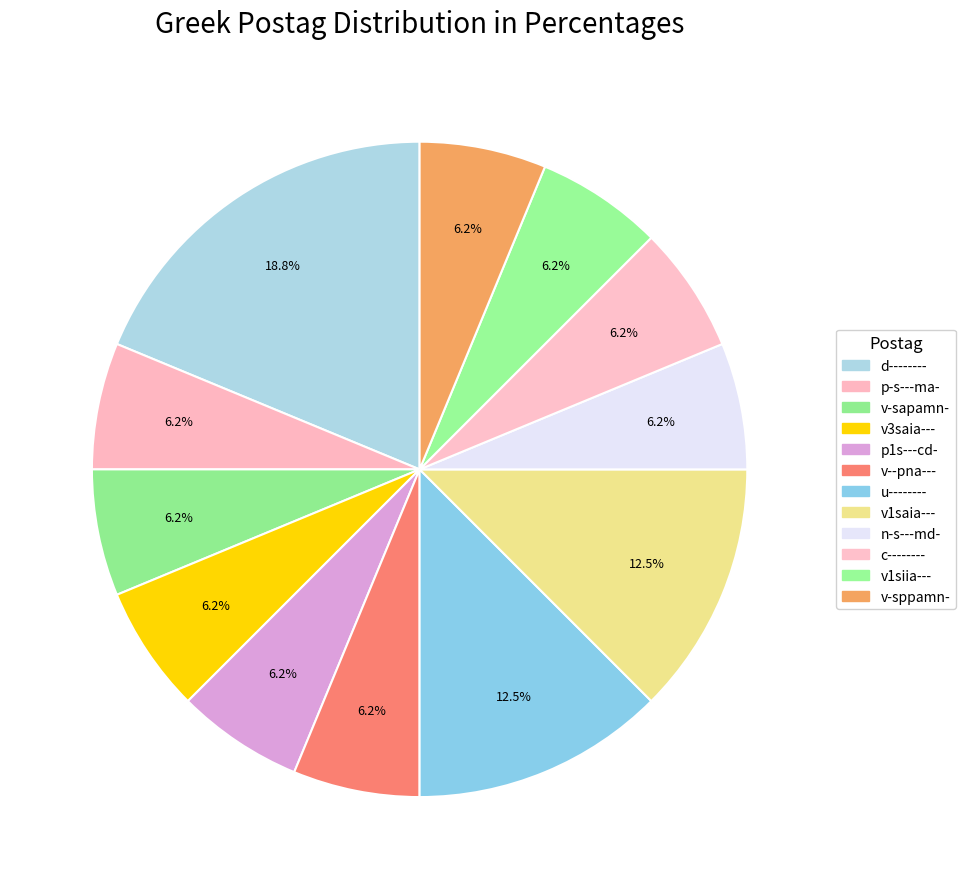

Count the number of slices in the pie.

12